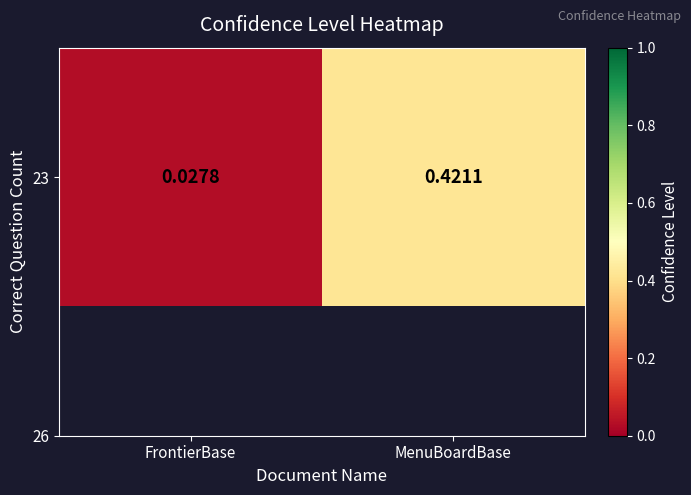

What is the average value?

0.2